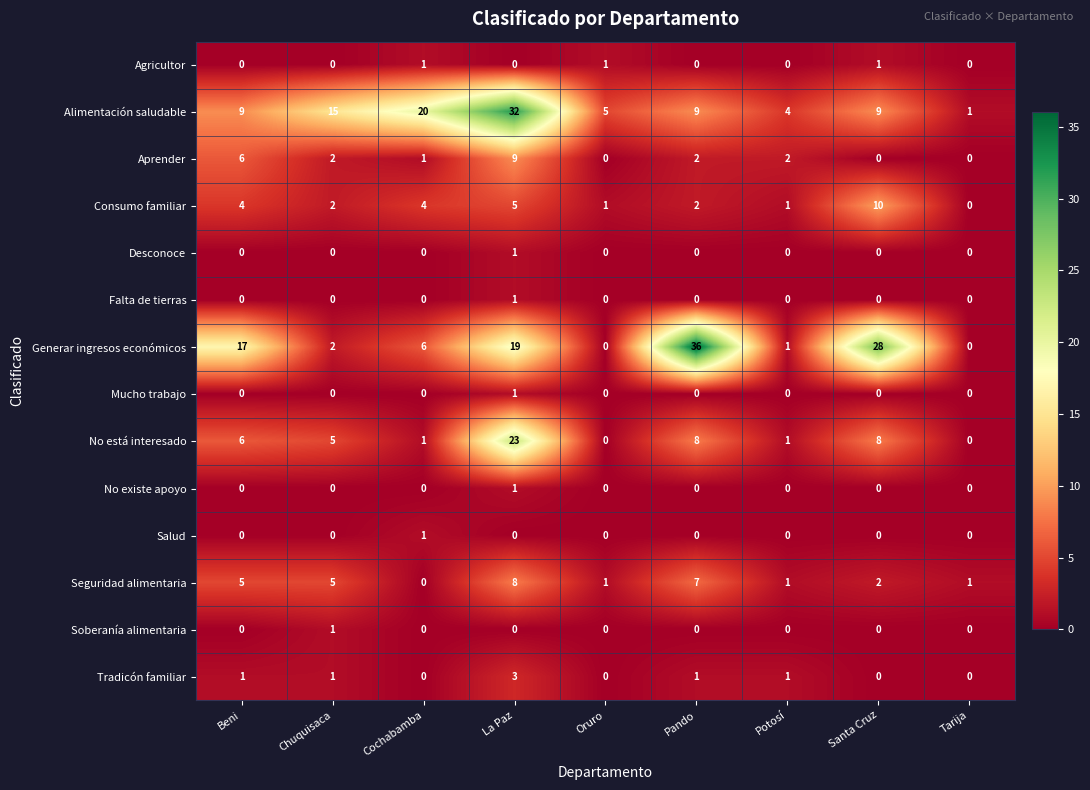

At how many categories does at least one series exceed 24?

3